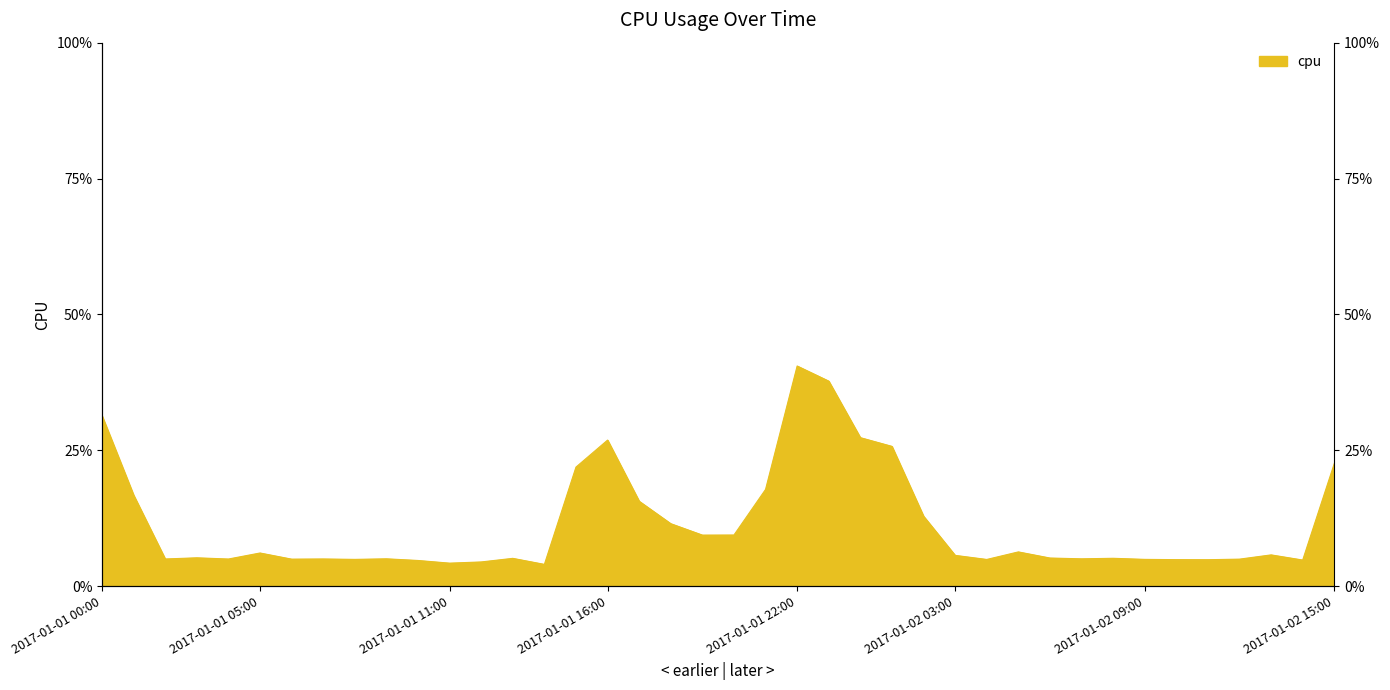

Reading left to right, extract all data points from this chart.

2017-01-01 00:00=0.3	2017-01-01 01:00=0.2	2017-01-01 02:00=0.0	2017-01-01 03:00=0.1	2017-01-01 04:00=0.0	2017-01-01 05:00=0.1	2017-01-01 06:00=0.0	2017-01-01 07:00=0.0	2017-01-01 08:00=0.0	2017-01-01 09:00=0.1	2017-01-01 10:00=0.0	2017-01-01 11:00=0.0	2017-01-01 12:00=0.0	2017-01-01 13:00=0.1	2017-01-01 14:00=0.0	2017-01-01 15:00=0.2	2017-01-01 16:00=0.3	2017-01-01 17:00=0.2	2017-01-01 18:00=0.1	2017-01-01 19:00=0.1	2017-01-01 20:00=0.1	2017-01-01 21:00=0.2	2017-01-01 22:00=0.4	2017-01-01 23:00=0.4	2017-01-02 00:00=0.3	2017-01-02 01:00=0.3	2017-01-02 02:00=0.1	2017-01-02 03:00=0.1	2017-01-02 04:00=0.0	2017-01-02 05:00=0.1	2017-01-02 06:00=0.1	2017-01-02 07:00=0.1	2017-01-02 08:00=0.1	2017-01-02 09:00=0.0	2017-01-02 10:00=0.0	2017-01-02 11:00=0.0	2017-01-02 12:00=0.0	2017-01-02 13:00=0.1	2017-01-02 14:00=0.0	2017-01-02 15:00=0.2